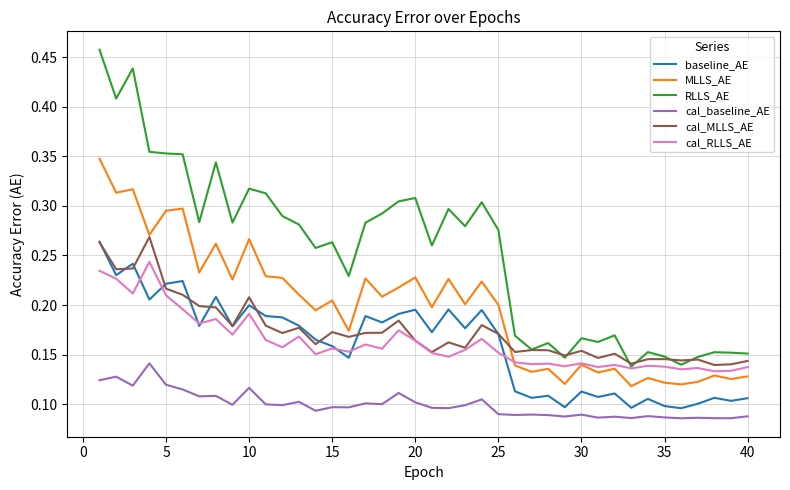

True or false: cal_baseline_AE and RLLS_AE cross at least once.

False